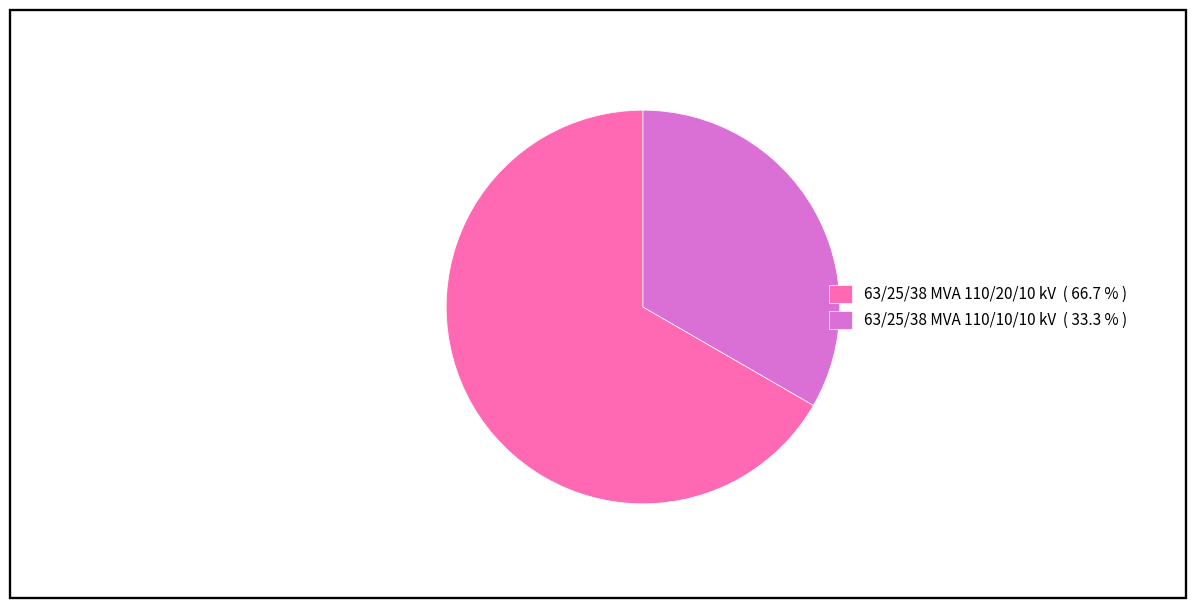

Which has a higher value, 63/25/38 MVA 110/10/10 kV or 63/25/38 MVA 110/20/10 kV?

63/25/38 MVA 110/20/10 kV